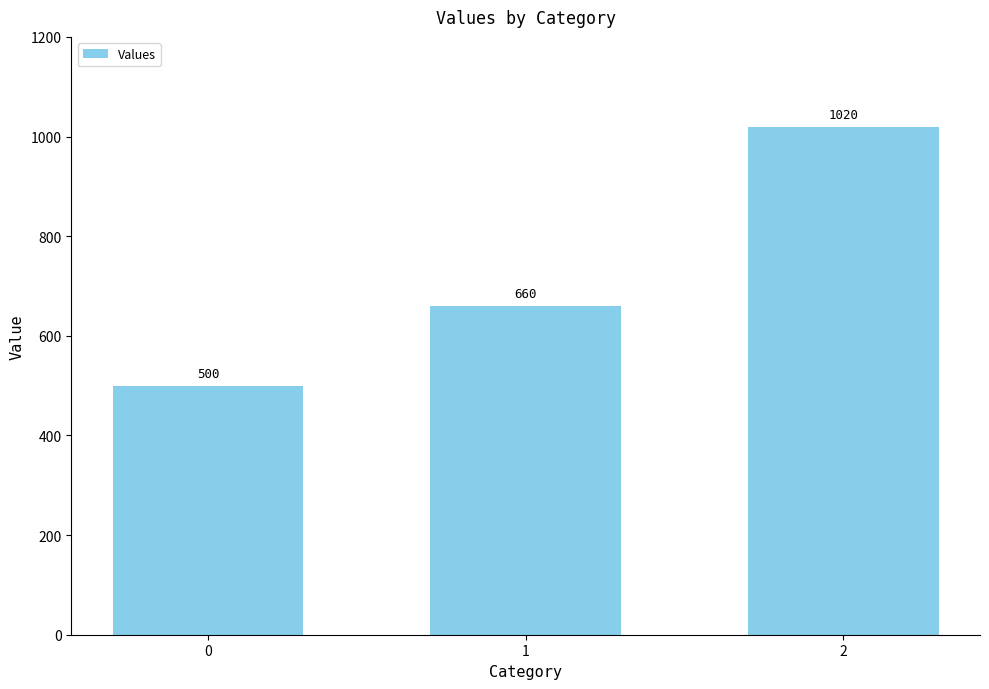

Reading left to right, transcribe all the data shown in this chart.

0=500	1=660	2=1020